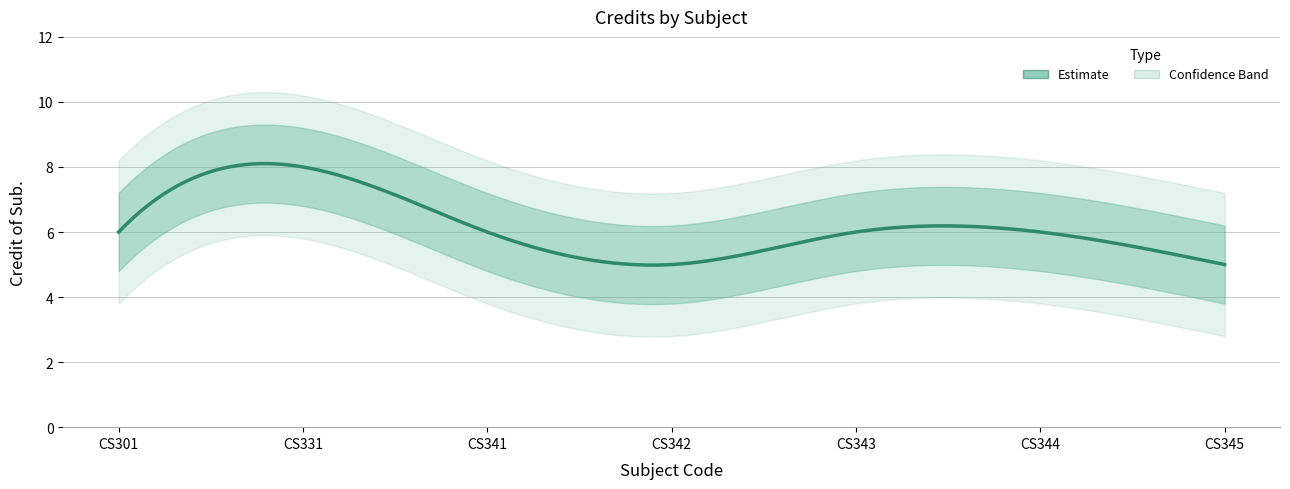

Which category has the lowest value across all series?

CS342